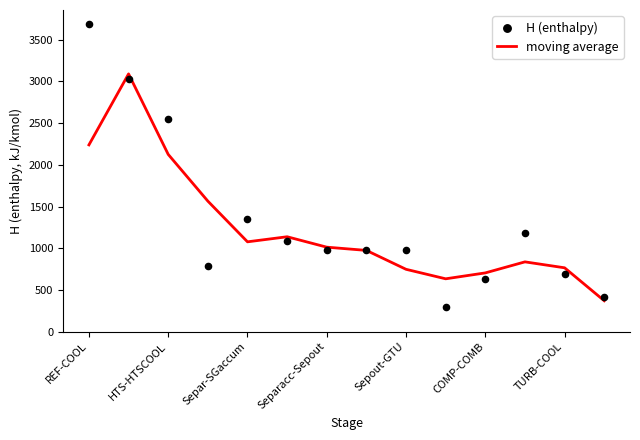

Is the value of moving average at 9 greater than the value of H (enthalpy) at TURB-COOL?

No